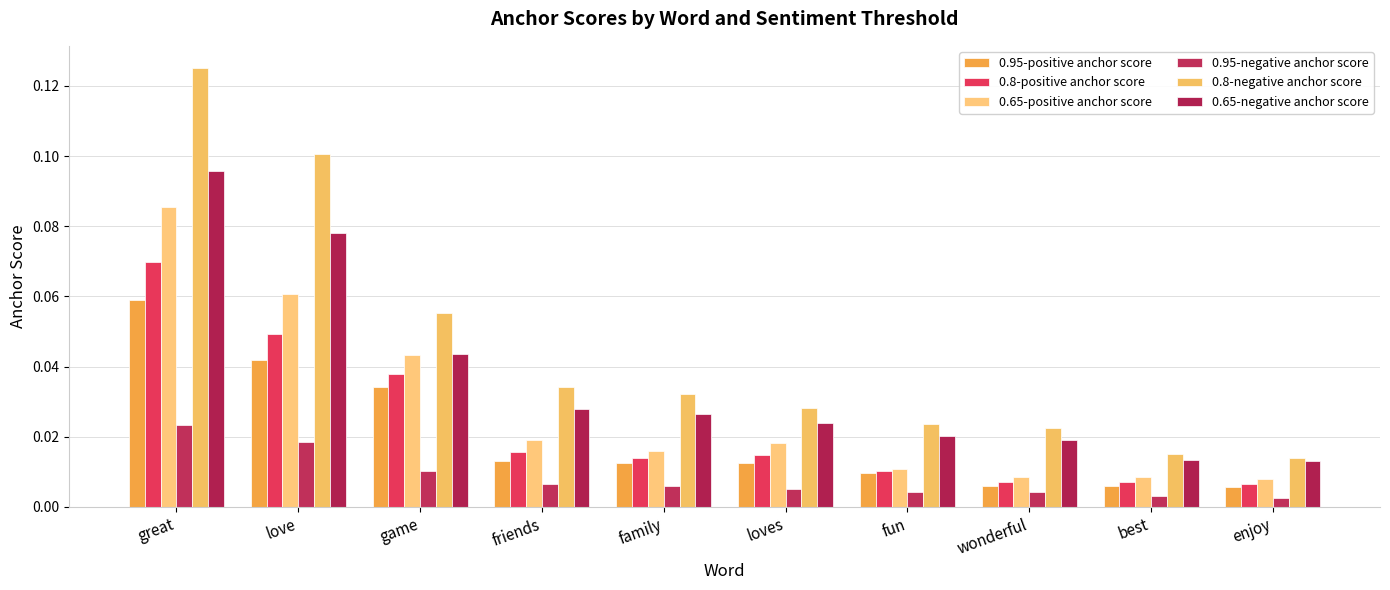

Is the value of 0.95-negative anchor score at love greater than the value of 0.8-negative anchor score at fun?

No